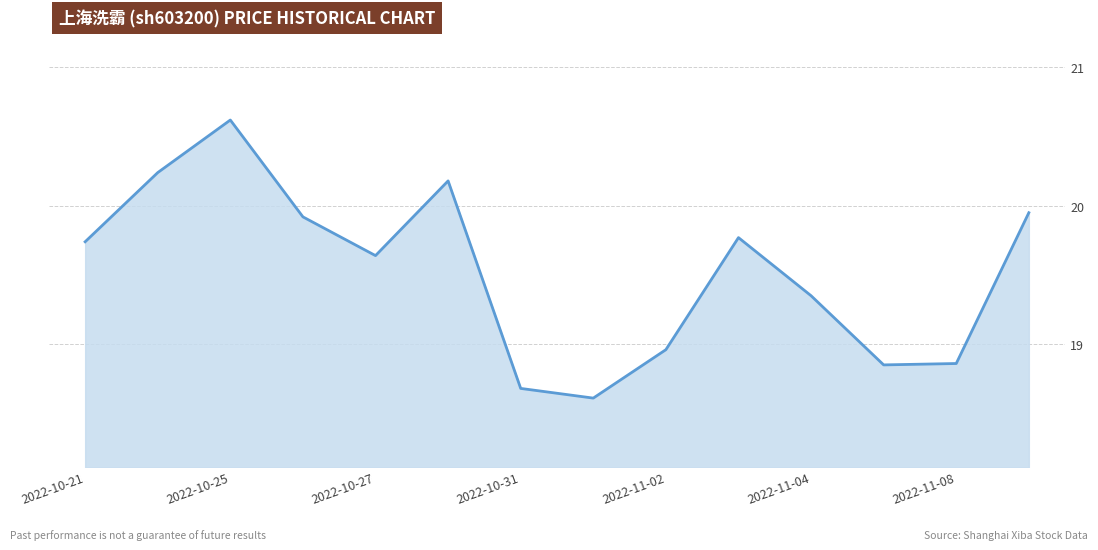

What is the difference between the maximum and minimum values?

2.0